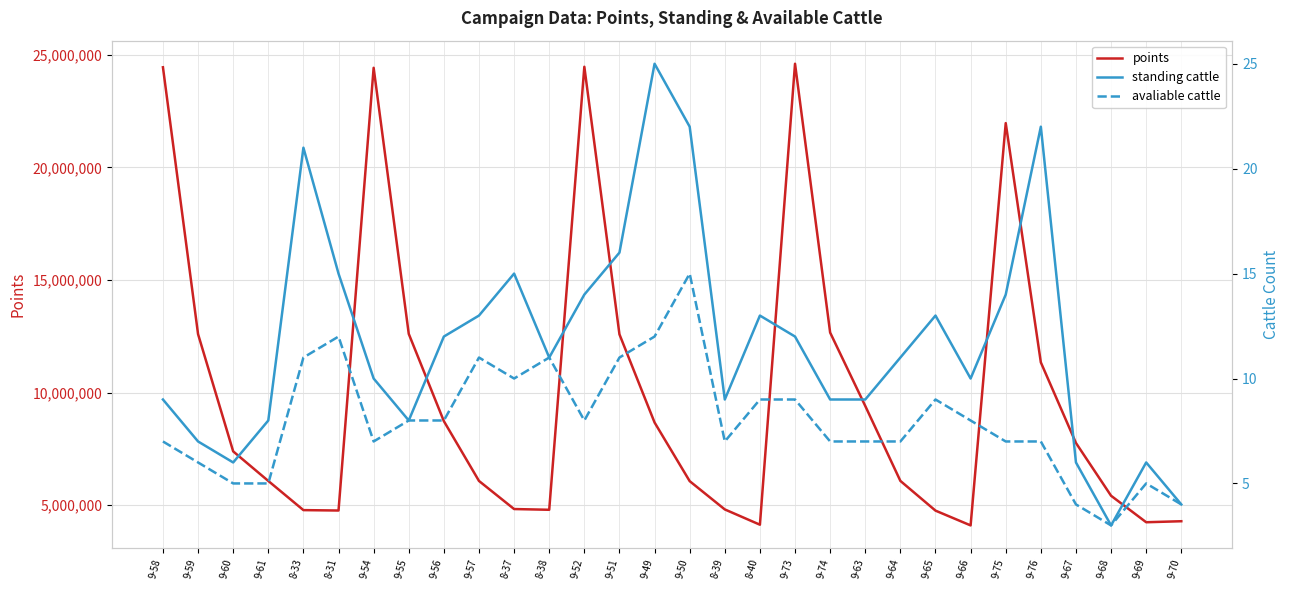

Is it true that points equals 4767068 at 8-31?

True